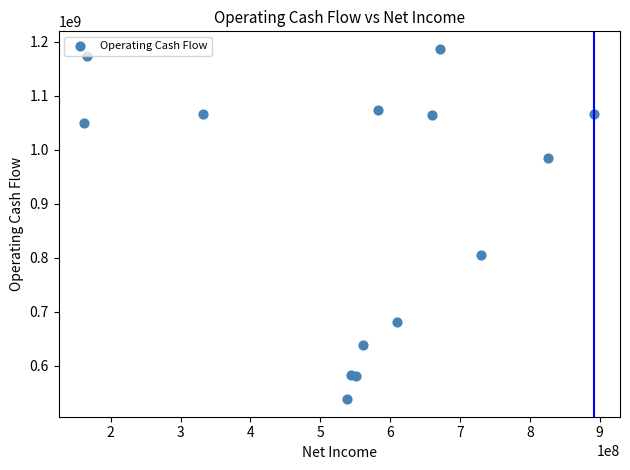

What Y value in the scatter plot is closest to 862571500?

804384000